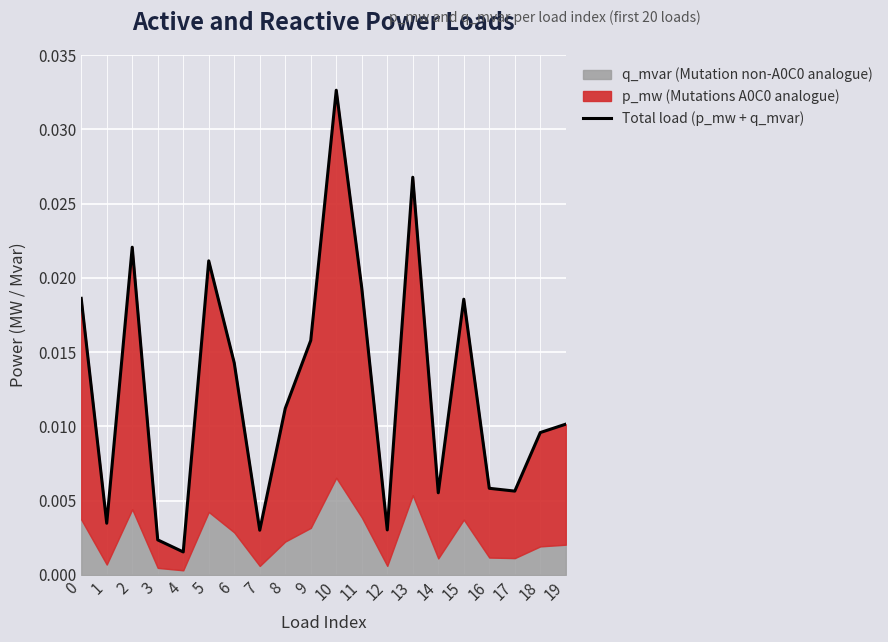

List the labels in order of value, largest first.

10, 13, 2, 5, 11, 0, 15, 9, 6, 8, 19, 18, 16, 17, 14, 1, 12, 7, 3, 4